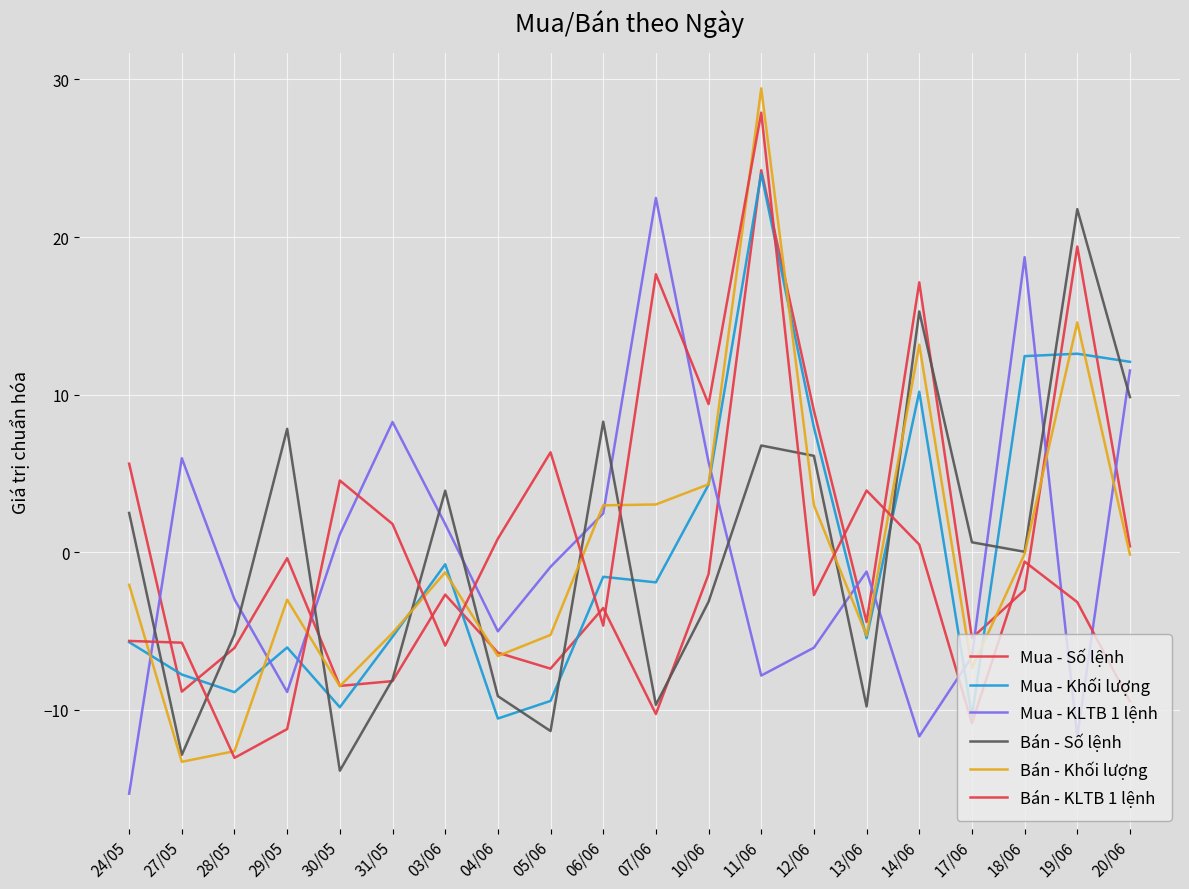

What is the lowest value of the Mua - KLTB 1 lệnh series?

-15.3